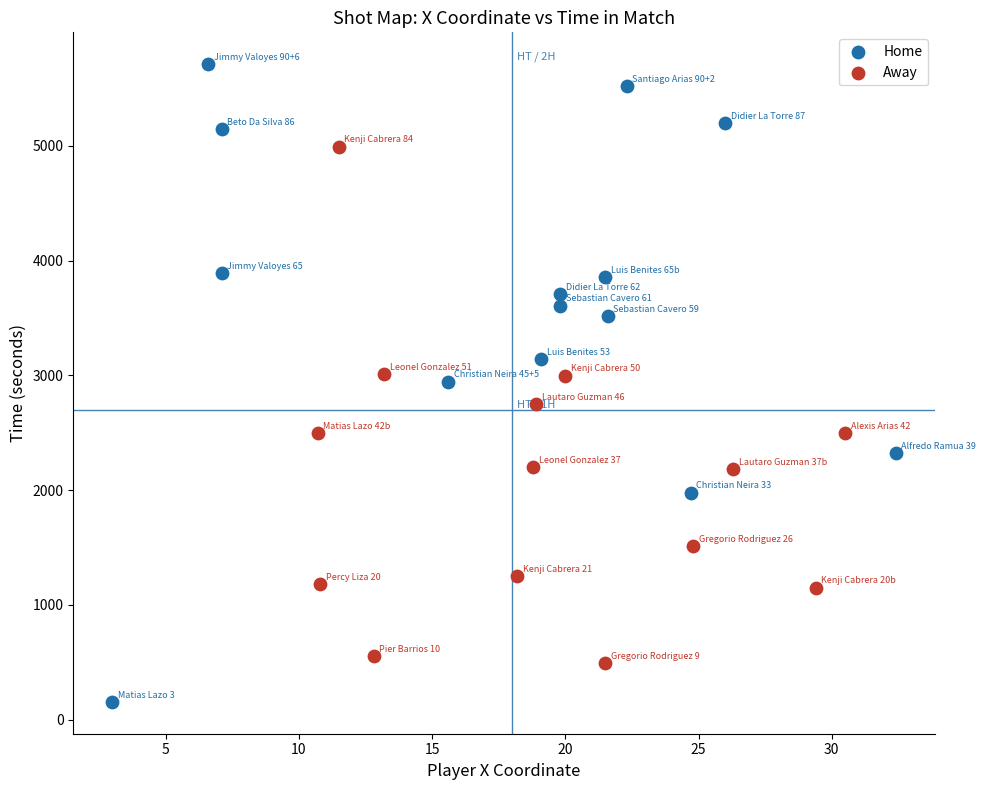

Which series reaches the maximum Y coordinate?

Home